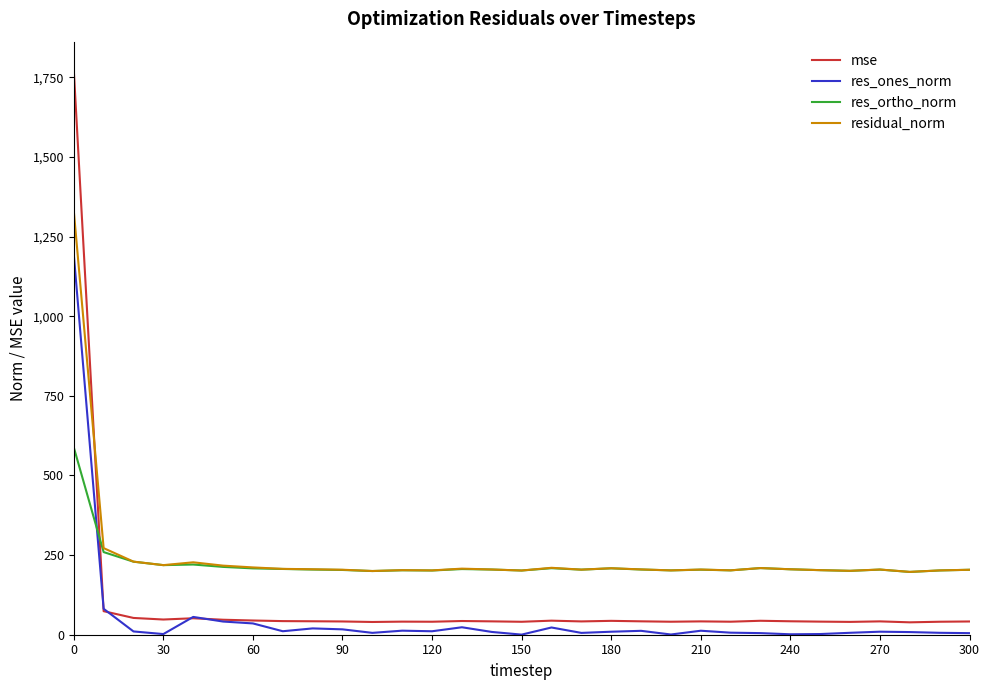

True or false: residual_norm has more than 1 points higher than both neighbors.

True